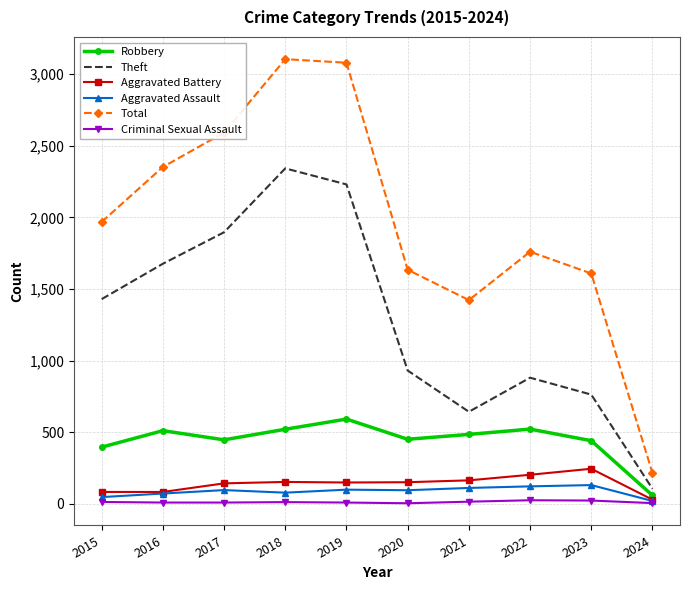

Which series has the widest spread of values?

Total